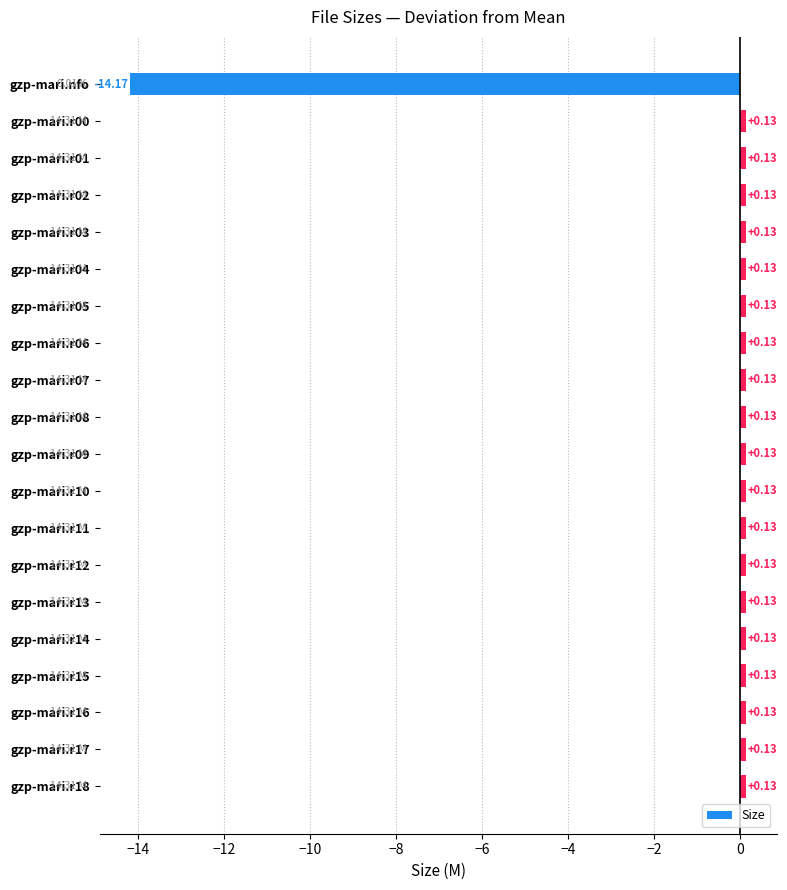

What is the sum of the values at gzp-mari.r03 and gzp-mari.nfo?

-14.0